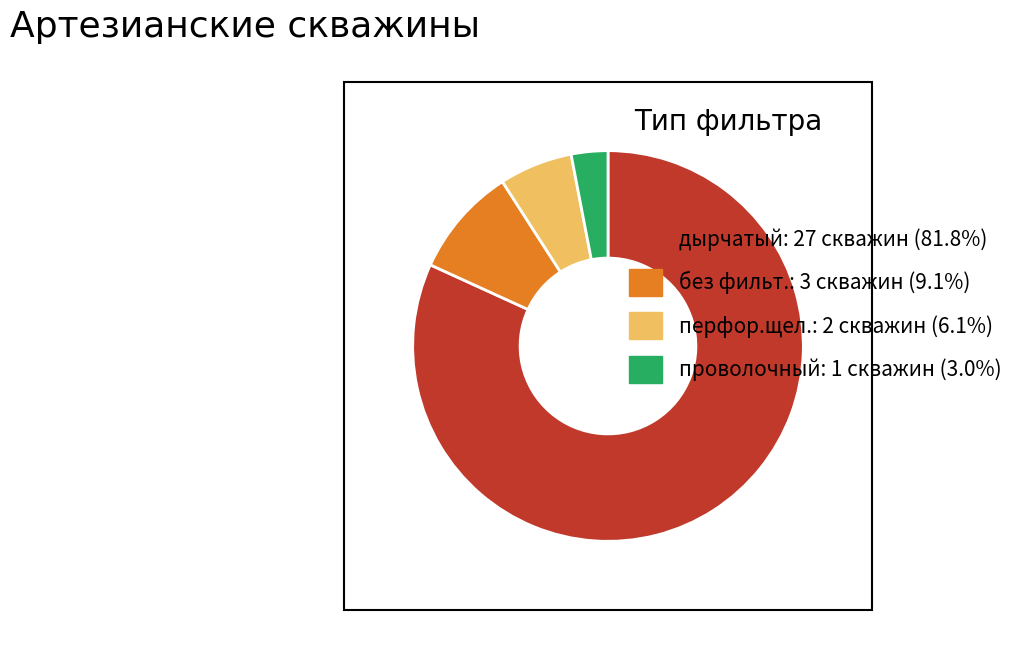

What is the ratio of the value at дырчатый: 27 скважин (81.8%) to the value at перфор.щел.: 2 скважин (6.1%)?

13.5